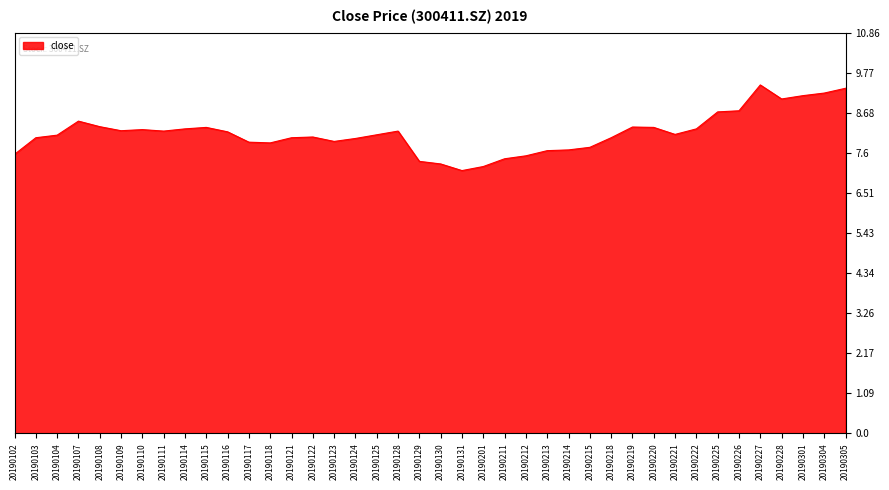

Does the chart display data point markers on the line(s)?

No